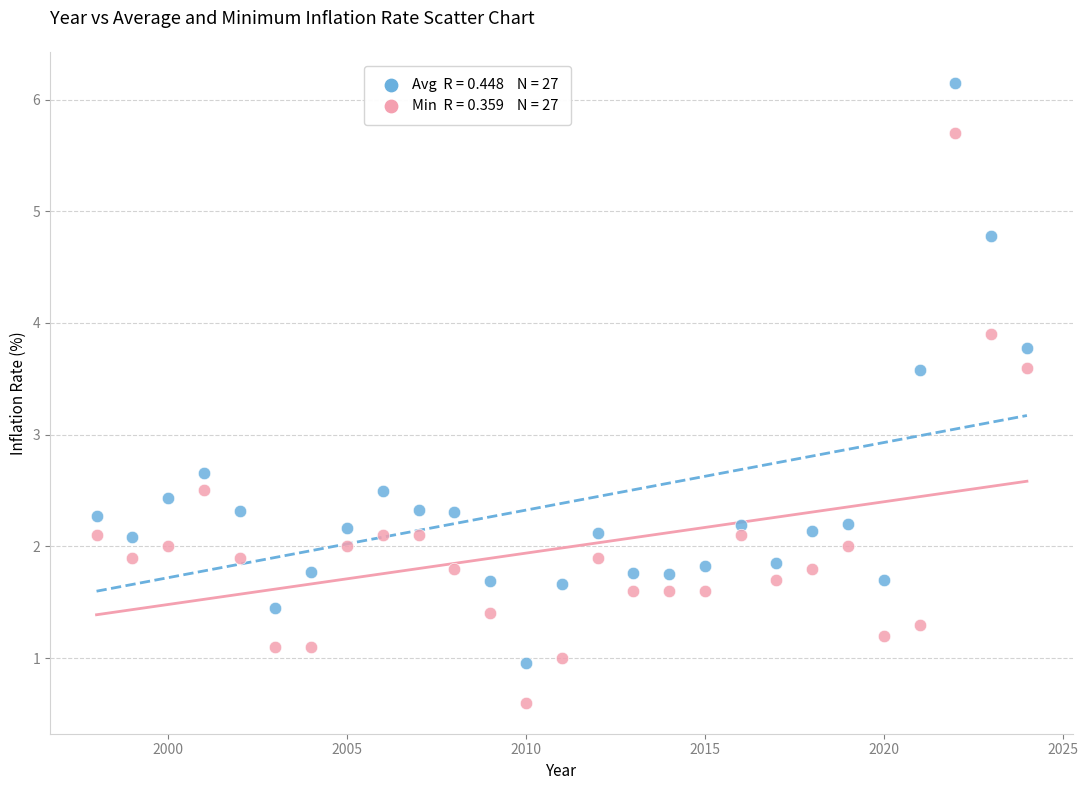

Across all series, what Y value is closest to 3?

2.7